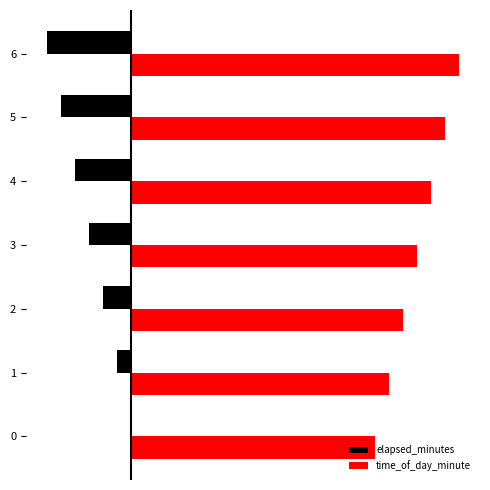

What are all the series names shown in the legend?

elapsed_minutes, time_of_day_minute